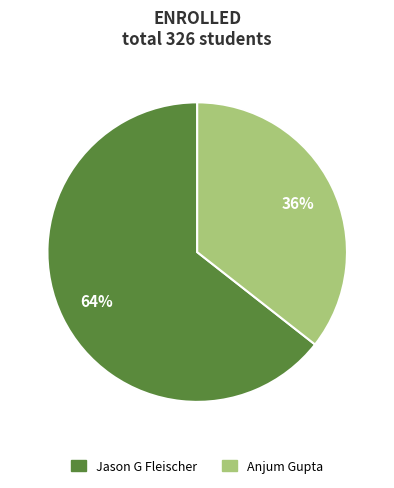

Do Jason G Fleischer and Anjum Gupta together represent more than half of the pie?

Yes